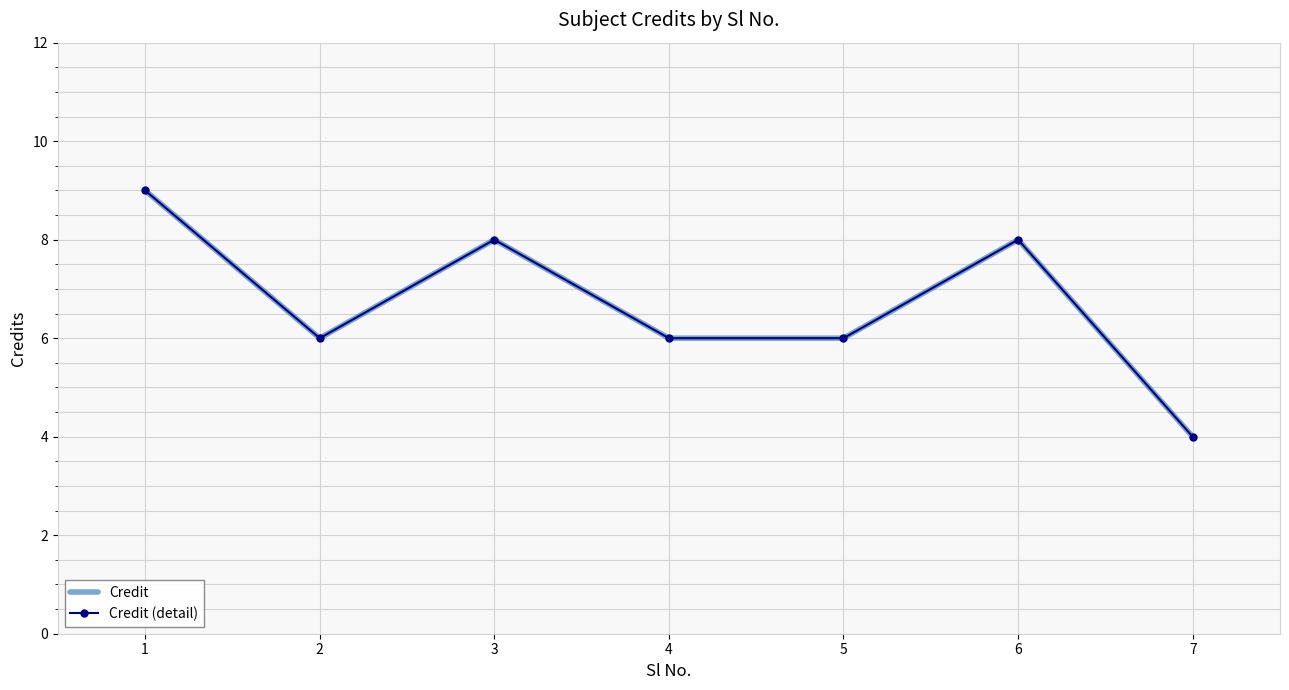

True or false: Credit (detail) and Credit intersect in this chart.

False